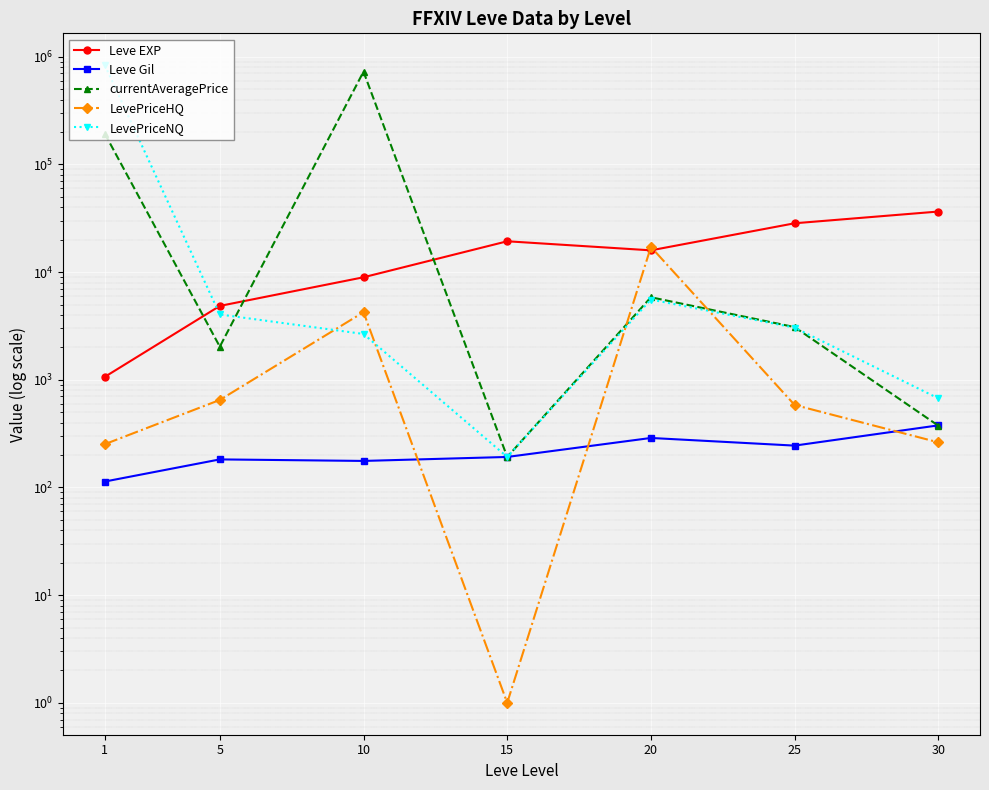

Which category has the highest value across all series?

1